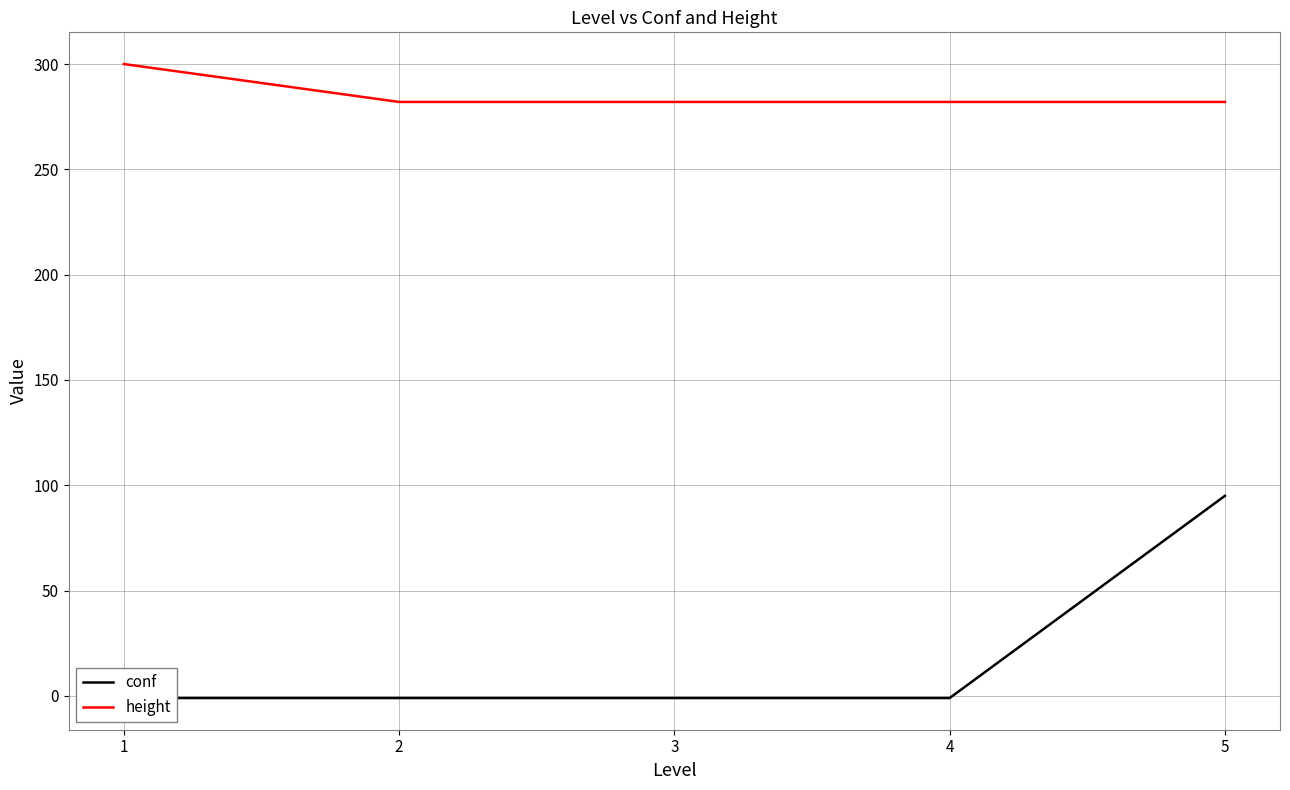

True or false: conf and height intersect in this chart.

False